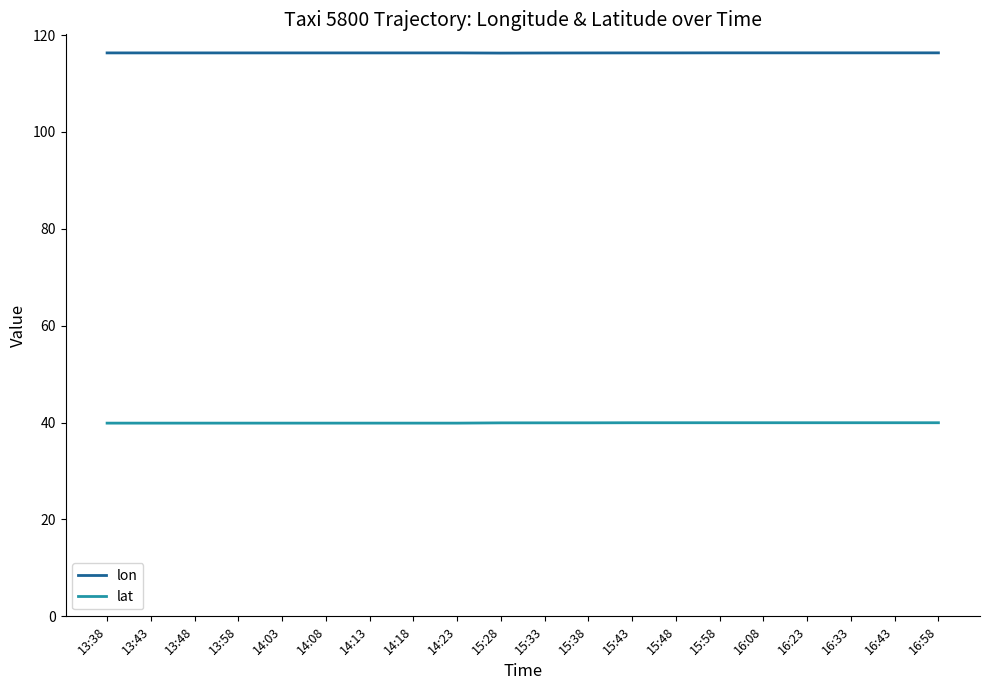

Rank the series by their average value, from highest to lowest.

lon, lat